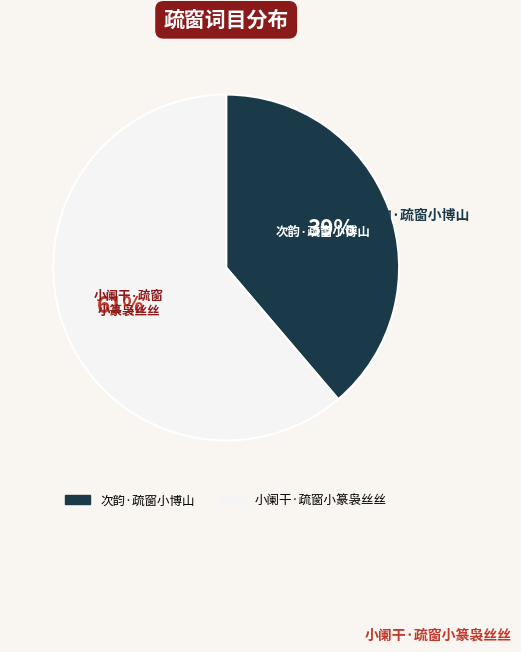

Does any single category account for the majority?

Yes